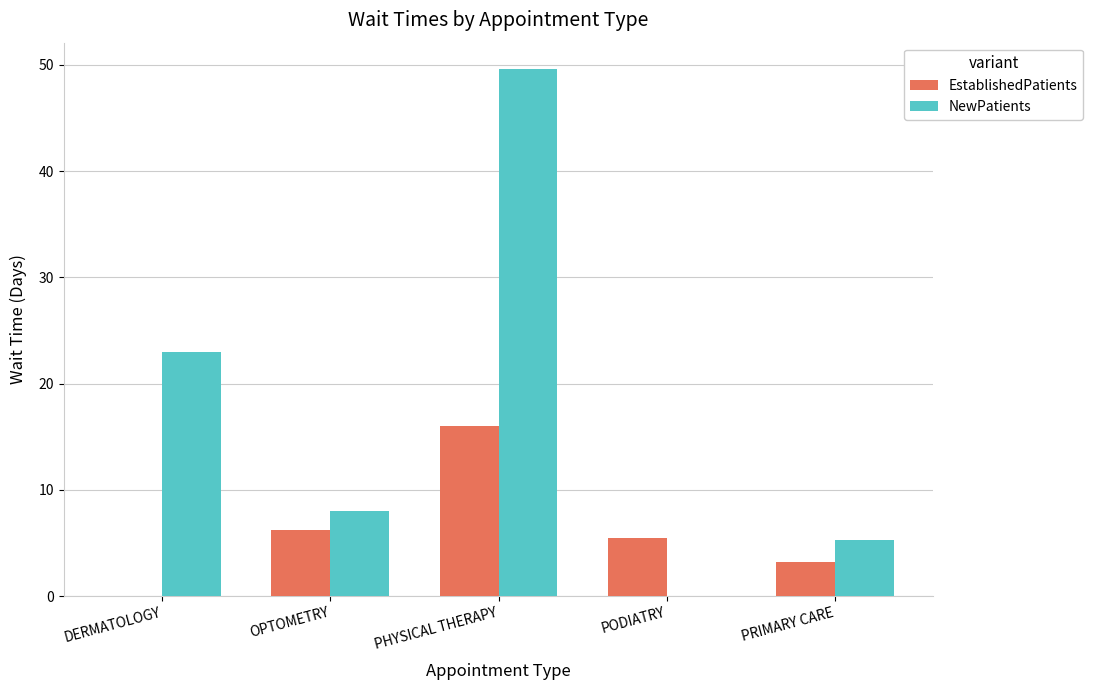

What is the highest value of the NewPatients series?

49.6